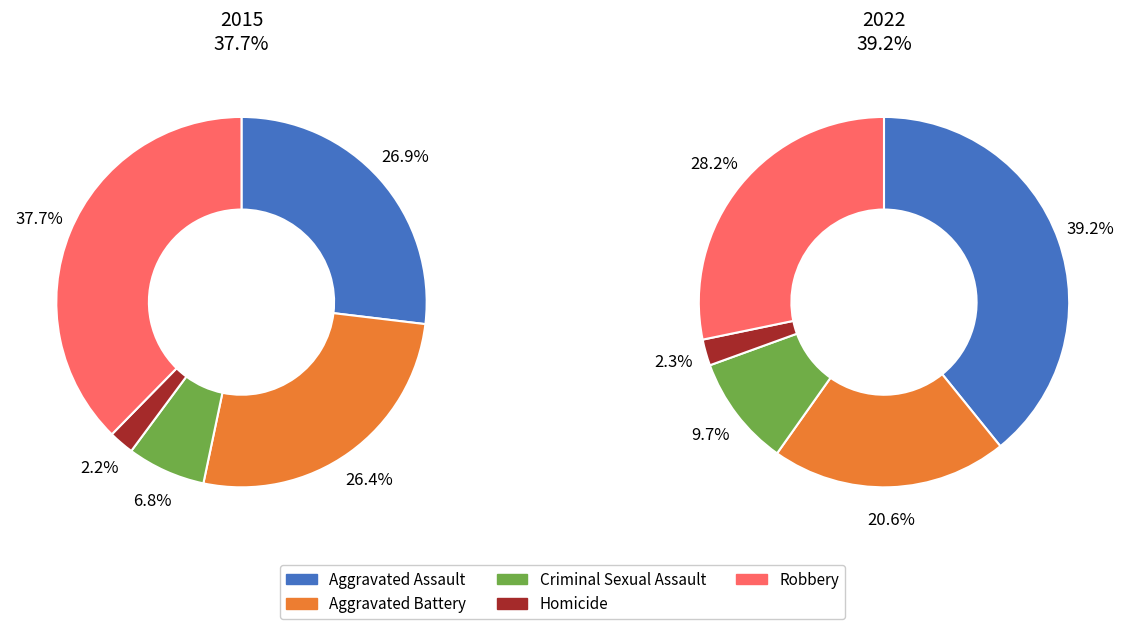

Does Robbery represent more than half of the total?

No